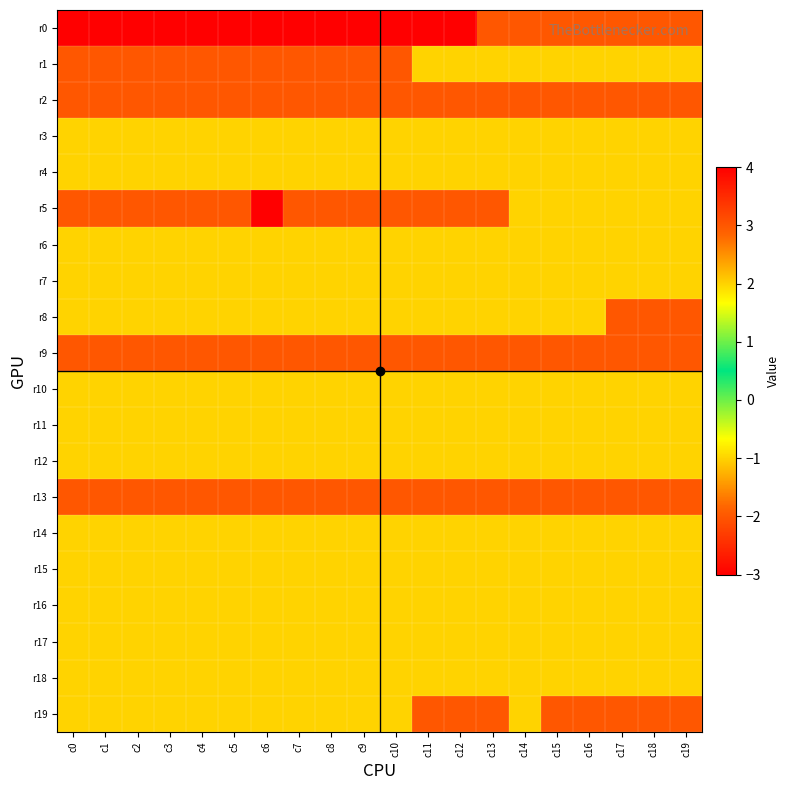

At which category is the sum across all series the highest?

c14